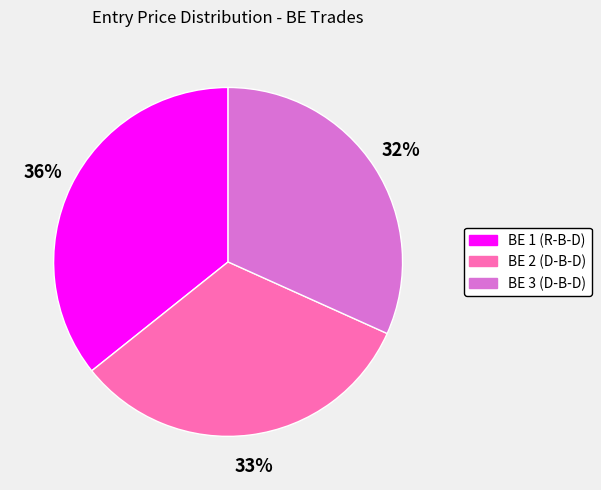

How many segments does this pie chart have?

3